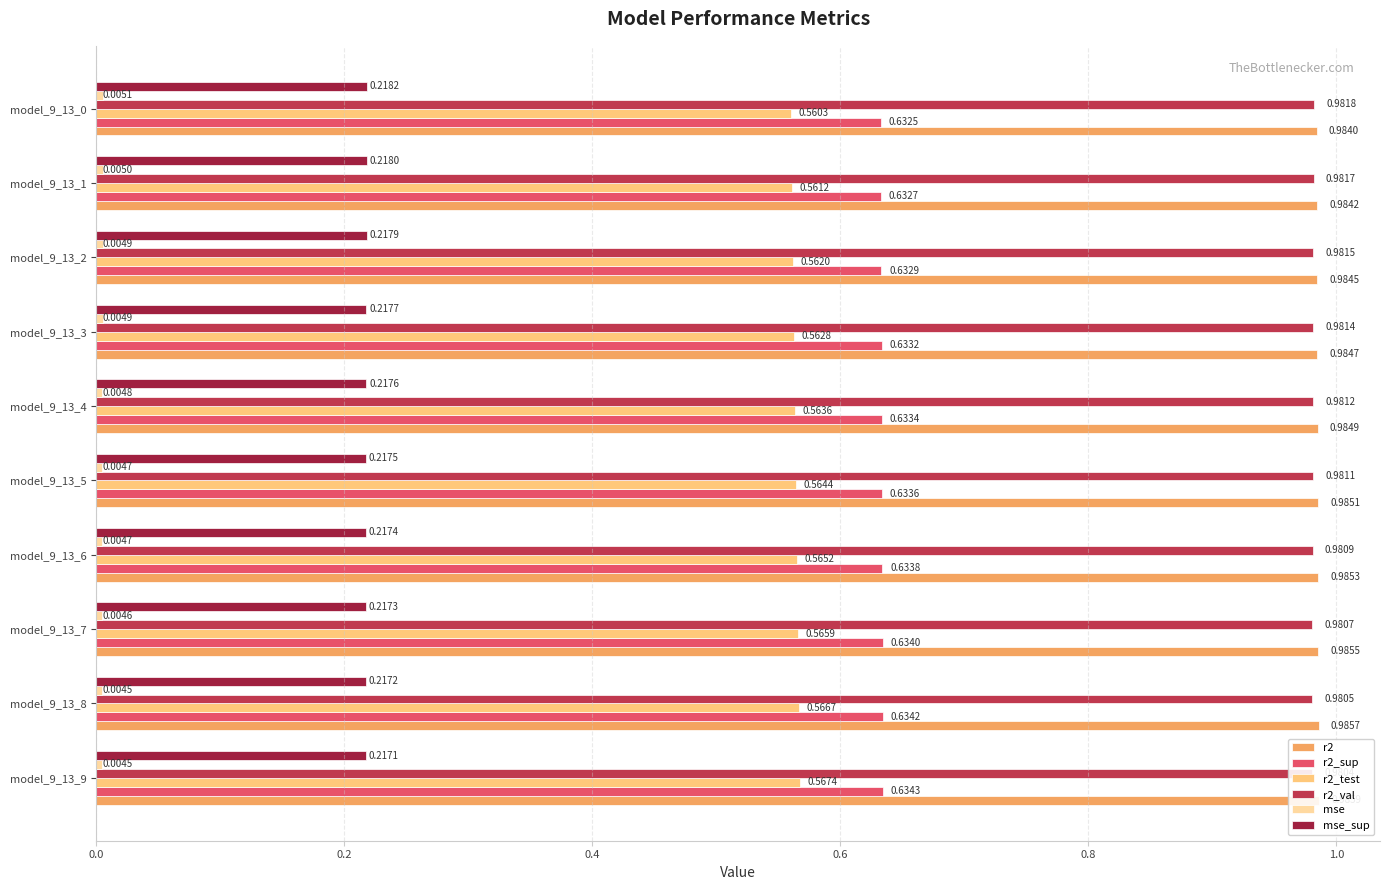

What is the value of the r2_val bar at the 5th from the left?

1.0